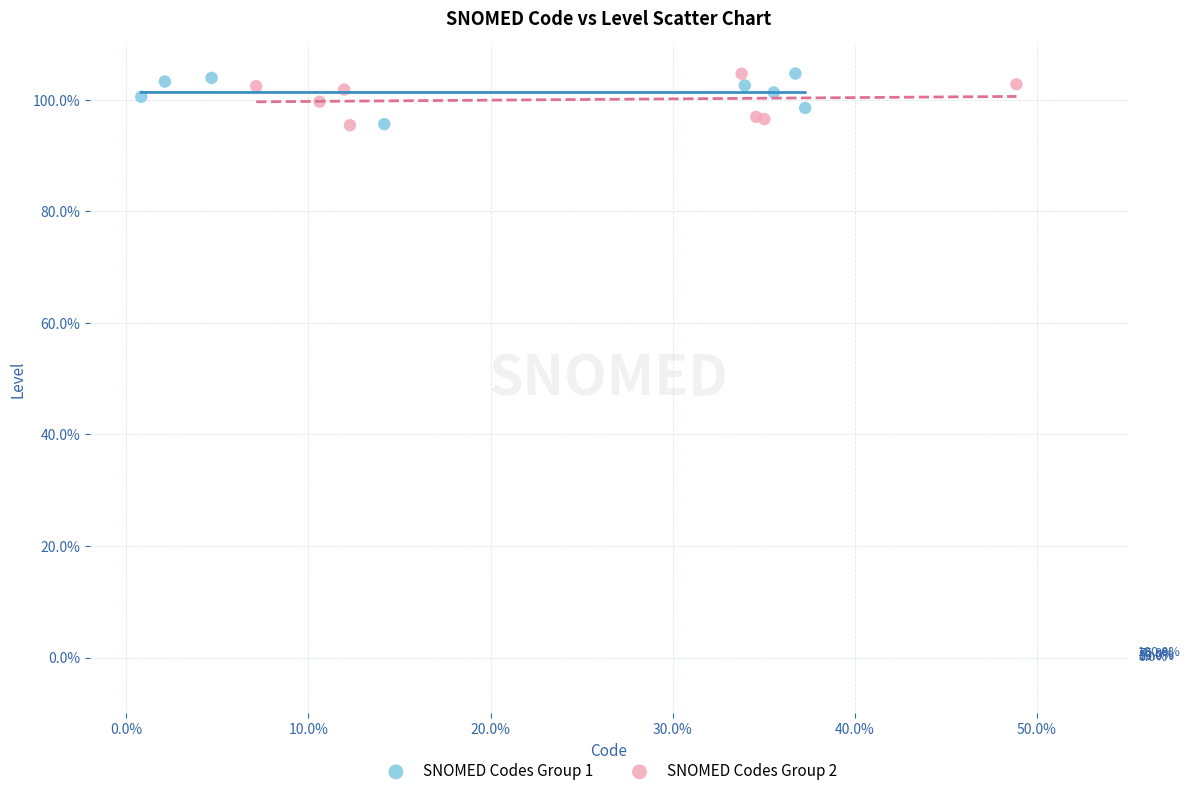

What are all the series names shown in the legend?

SNOMED Codes Group 1, SNOMED Codes Group 2